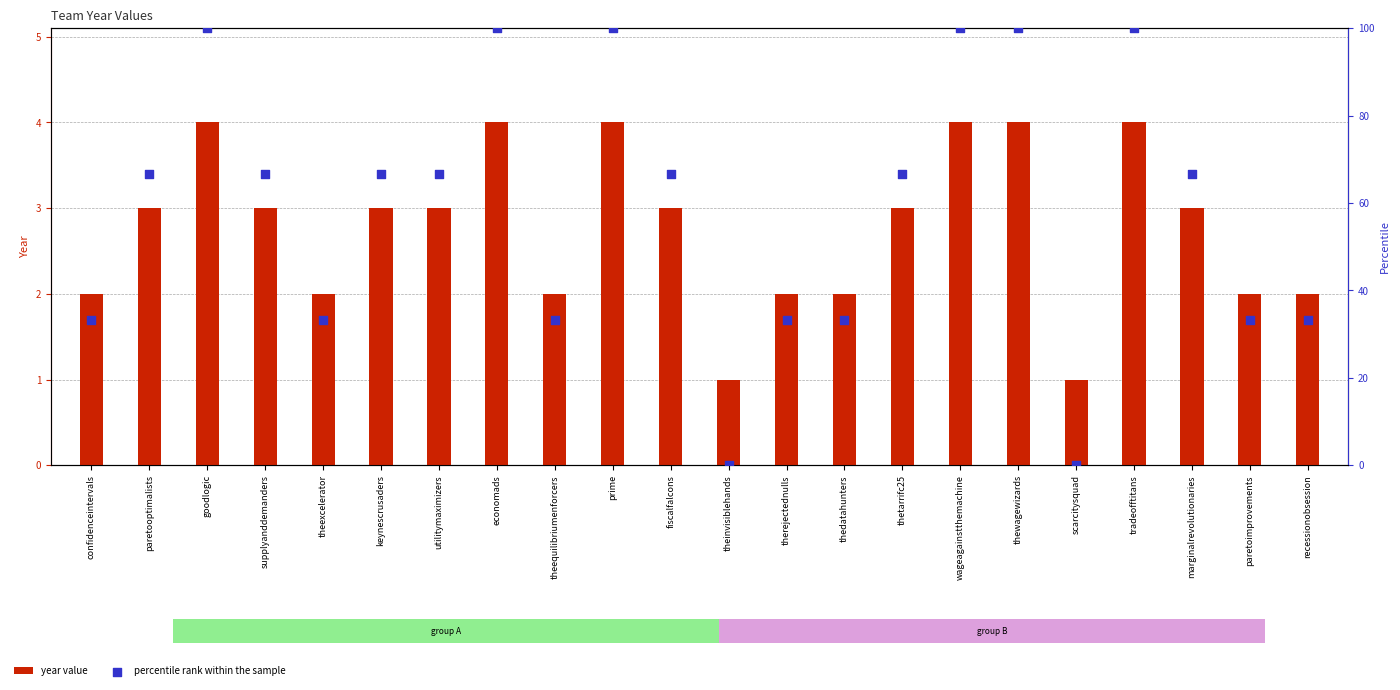

What are all the series names shown in the legend?

year value, percentile rank within the sample